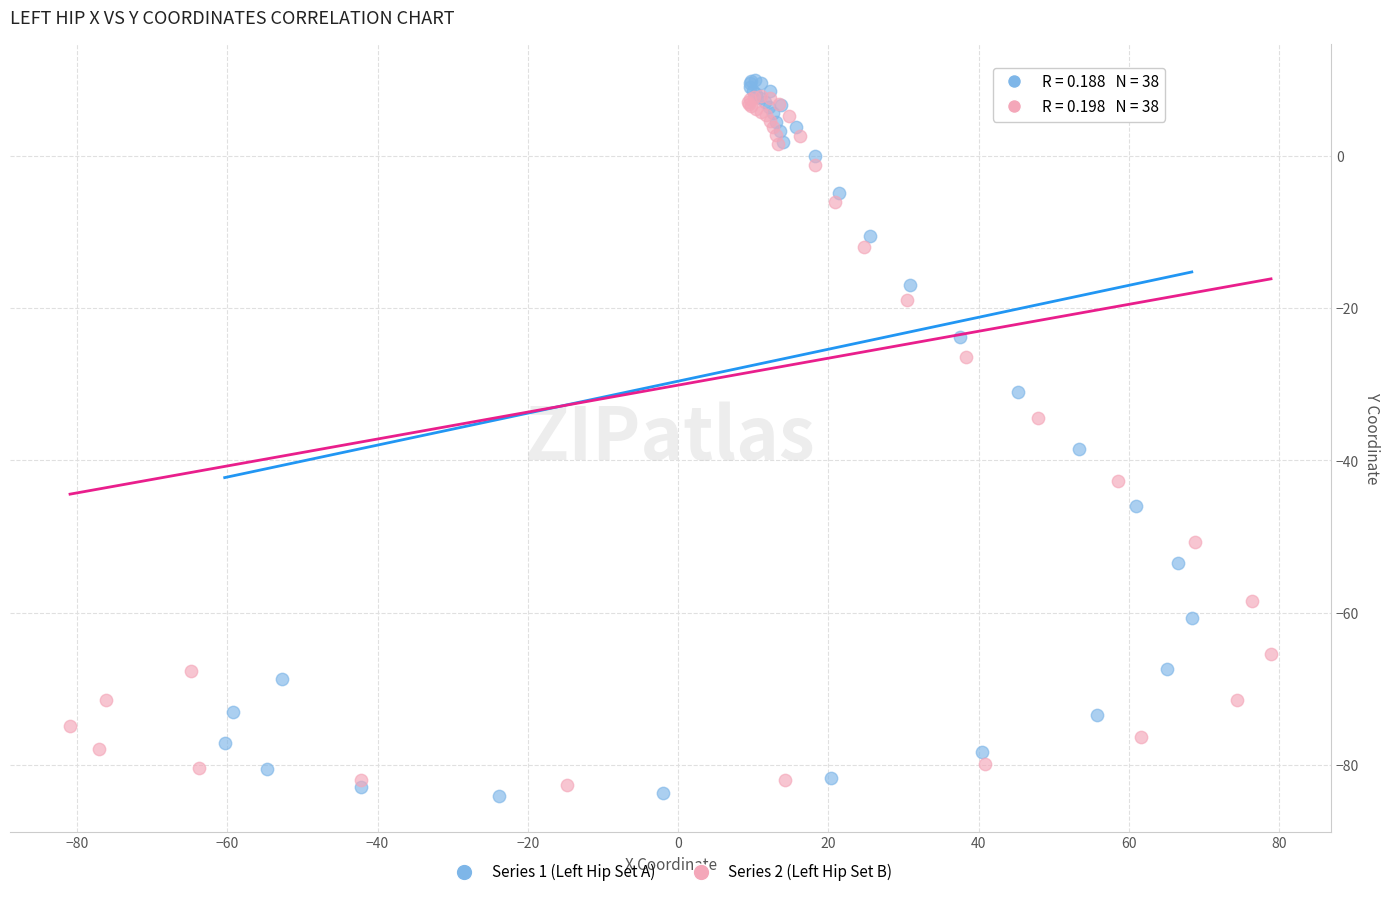

Which series has the widest spread of Y values?

Series 1 (Left Hip Set A)